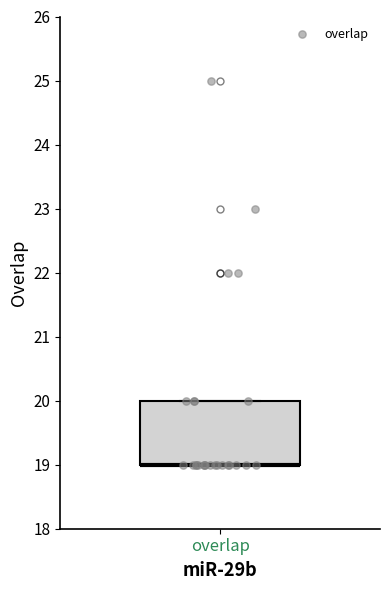

Read this box plot against the y-axis: the position of the median line, the range covered by the box, and the ends of both whiskers. The values are not printed on the chart, so give them approximately, as read against the axis.

median 19 (drawn on the box's lower edge), box 19 to 20, whiskers 19 to 20